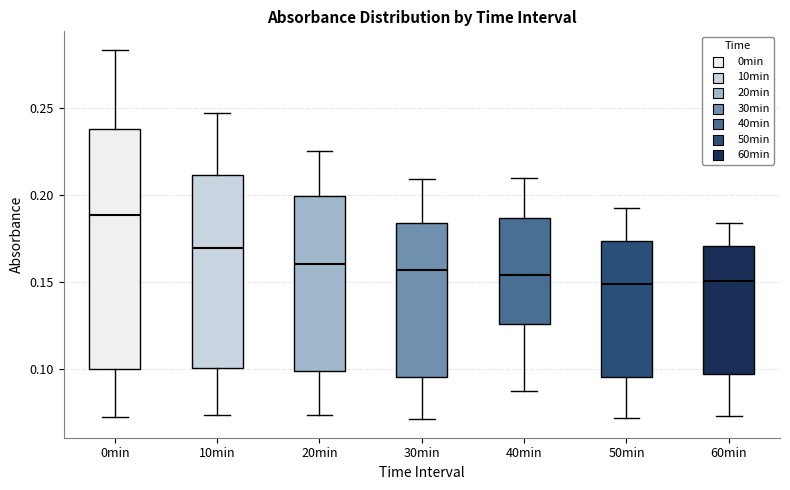

Reading left to right, transcribe this box plot: for each box, give where its median line is, the range the box spans, and where its two whiskers end, as read against the y-axis. The values are not printed on the chart, so give them approximately, as read against the axis.

0min: median 0.190, box 0.100 to 0.240, whiskers 0.070 to 0.285
10min: median 0.170, box 0.100 to 0.210, whiskers 0.075 to 0.245
20min: median 0.160, box 0.100 to 0.200, whiskers 0.075 to 0.225
30min: median 0.155, box 0.095 to 0.185, whiskers 0.070 to 0.210
40min: median 0.155, box 0.125 to 0.185, whiskers 0.085 to 0.210
50min: median 0.150, box 0.095 to 0.175, whiskers 0.070 to 0.190
60min: median 0.150, box 0.095 to 0.170, whiskers 0.075 to 0.185